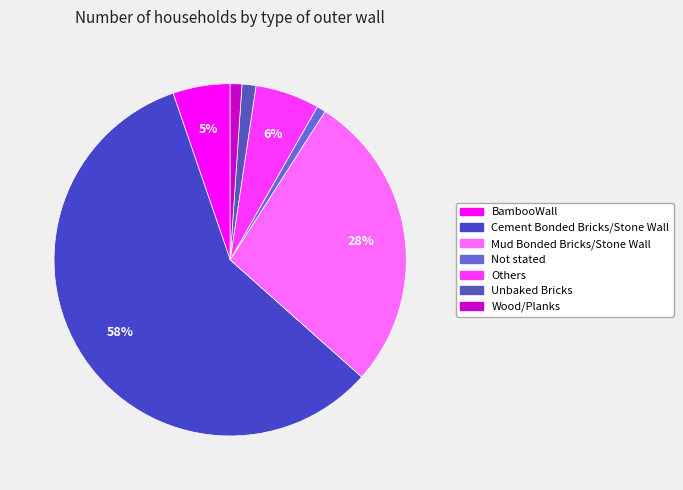

Count the number of slices in the pie.

7